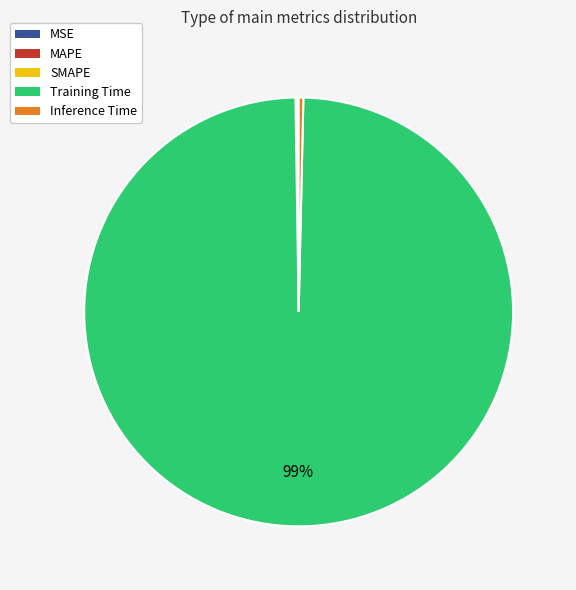

To the nearest percent, what is the average slice percentage?

20%